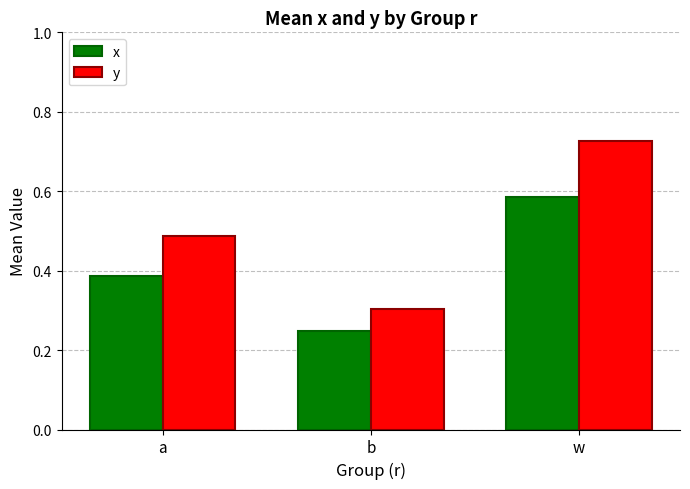

Which series has the largest range (max minus min)?

y